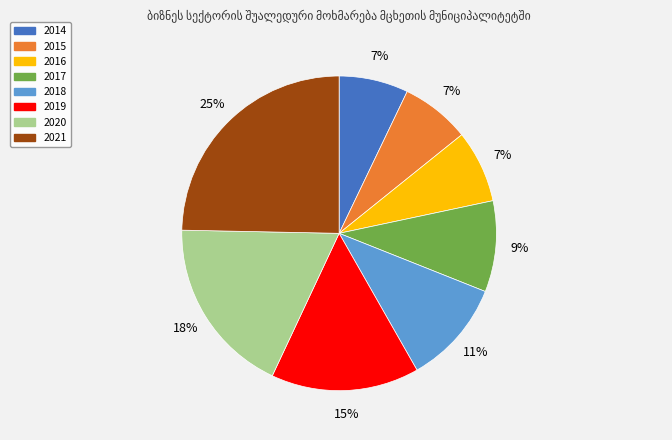

How many segments does this pie chart have?

8